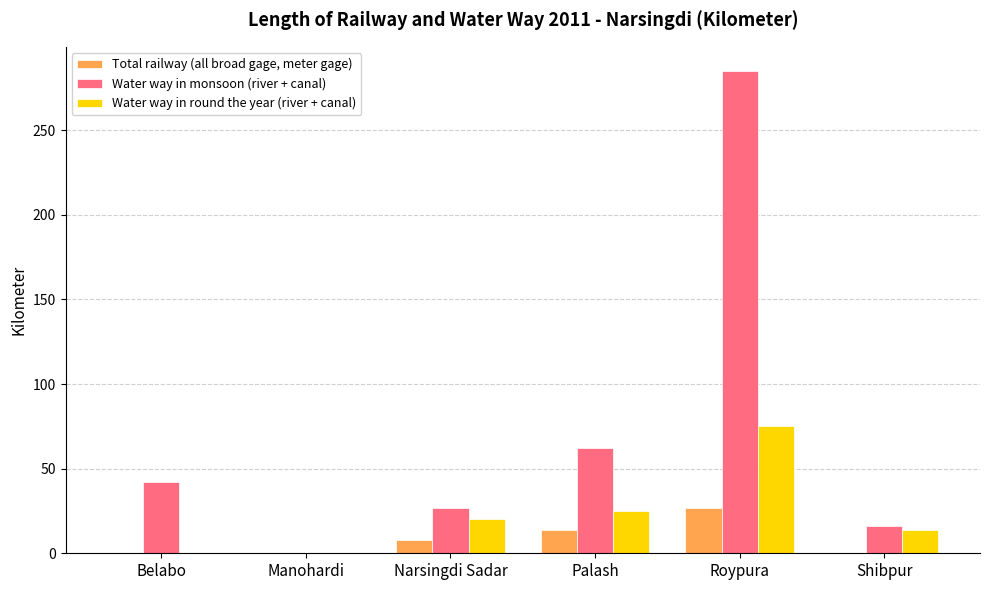

Is the value of Total railway (all broad gage, meter gage) at Manohardi greater than the value of Water way in monsoon (river + canal) at Narsingdi Sadar?

No